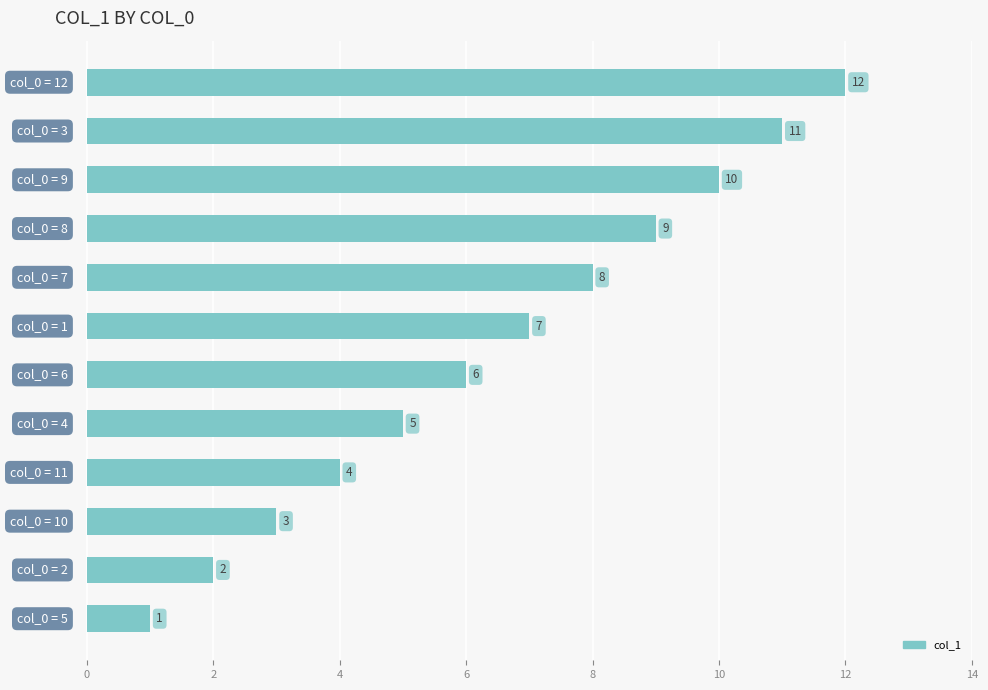

What is the maximum value shown in the chart?

12